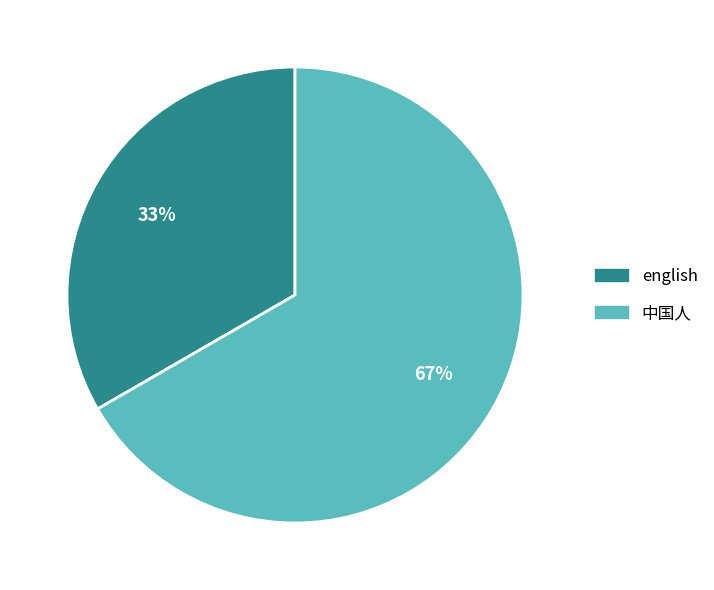

To the nearest percent, what percentage of the pie is 中国人?

67%